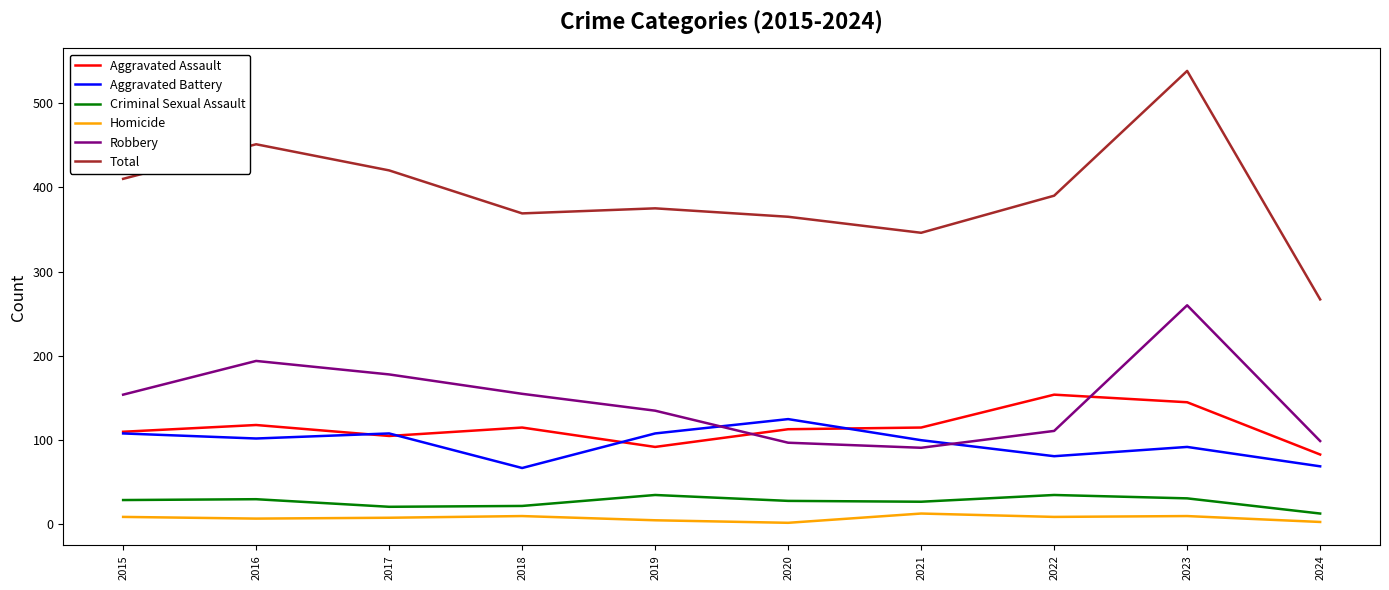

Is the value of Aggravated Battery at 2015 greater than the value of Homicide at 2018?

Yes